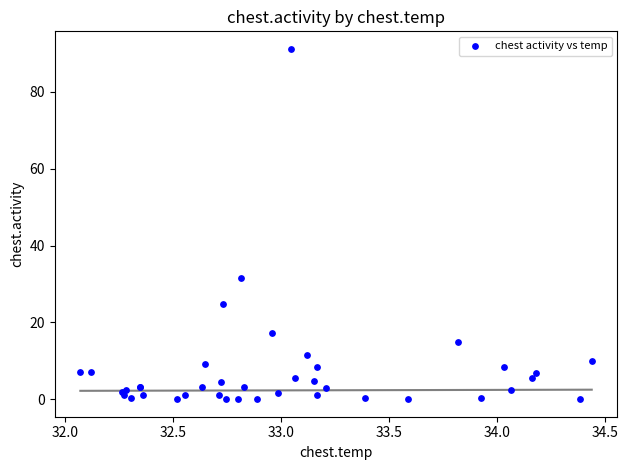

What Y value in the scatter plot is closest to 45?

31.6